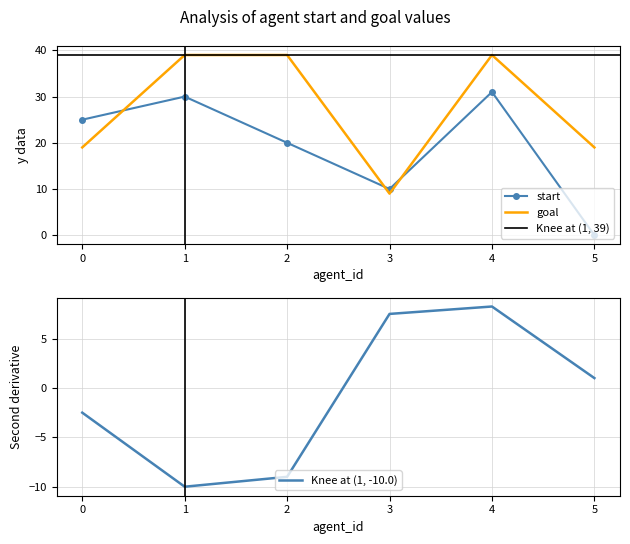

List the labels in order of goal value, largest first.

1, 2, 4, 0, 5, 3